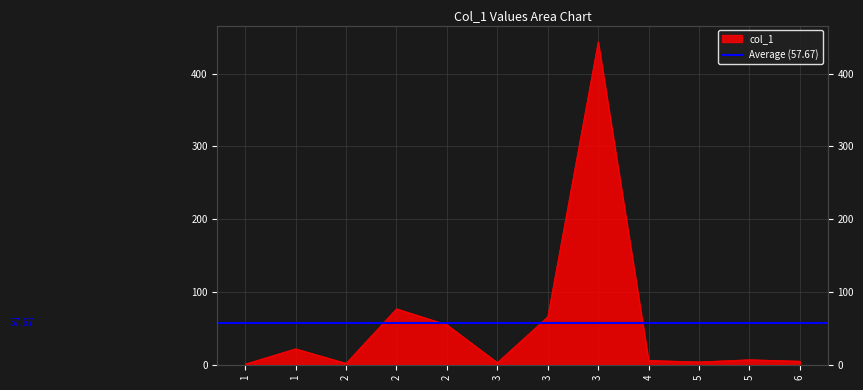

List the labels in order of value, smallest first.

1, 2, 3, 5, 6, 4, 5, 1, 2, 3, 2, 3